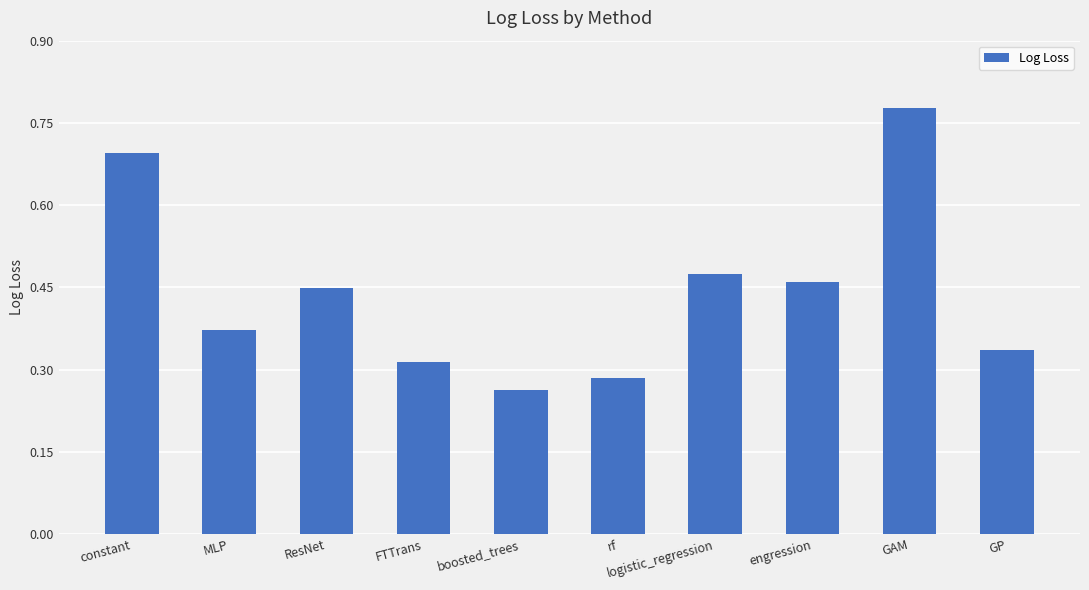

Between rf and MLP, which is larger?

MLP